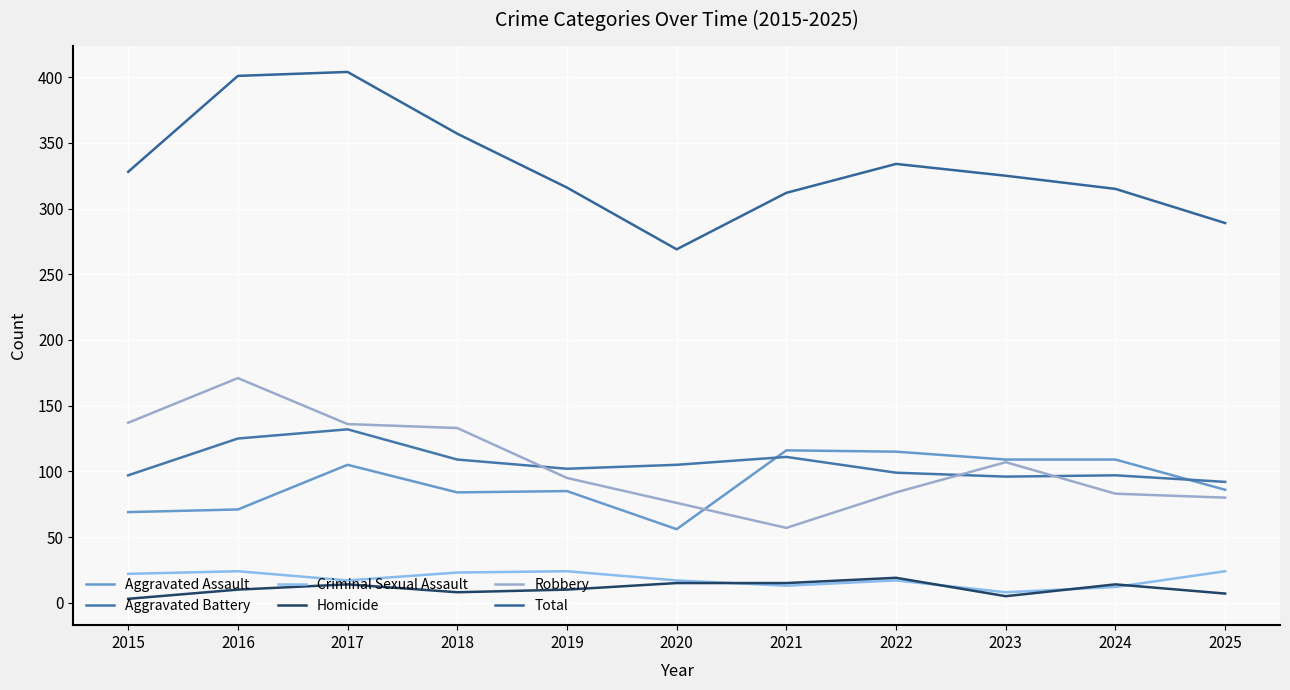

What is the maximum value for Total?

404